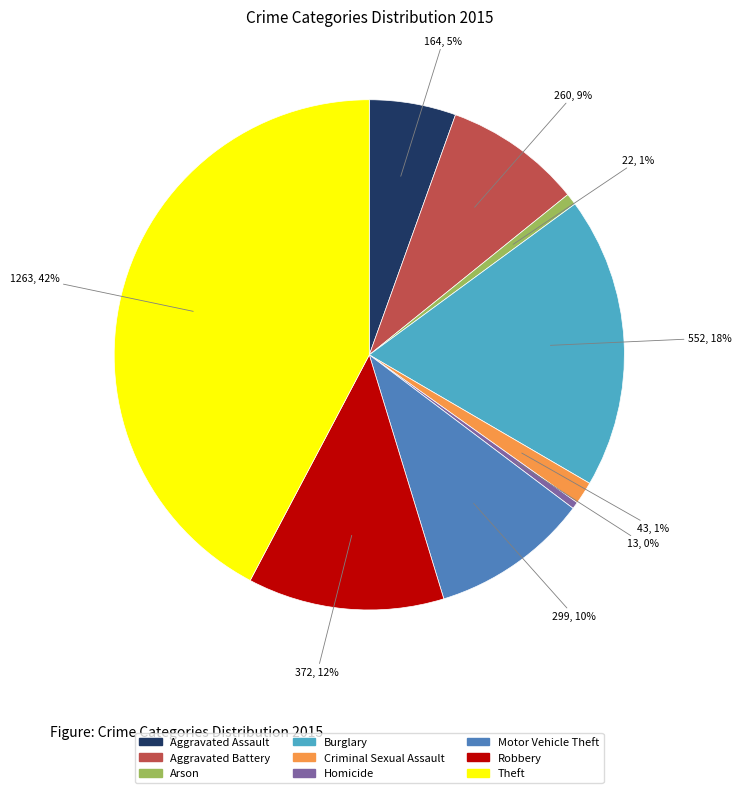

Is the sum of Criminal Sexual Assault and Aggravated Battery greater than half?

No